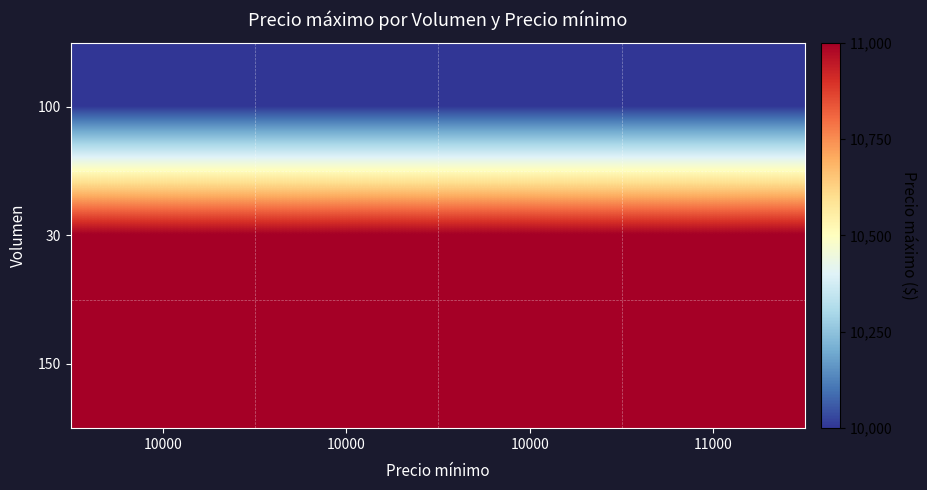

Reading right to left, transcribe all the data shown in this chart.

100: 11000=10000	10000=10000	10000=10000	10000=10000
30: 11000=11000	10000=11000	10000=11000	10000=11000
150: 11000=11000	10000=11000	10000=11000	10000=11000